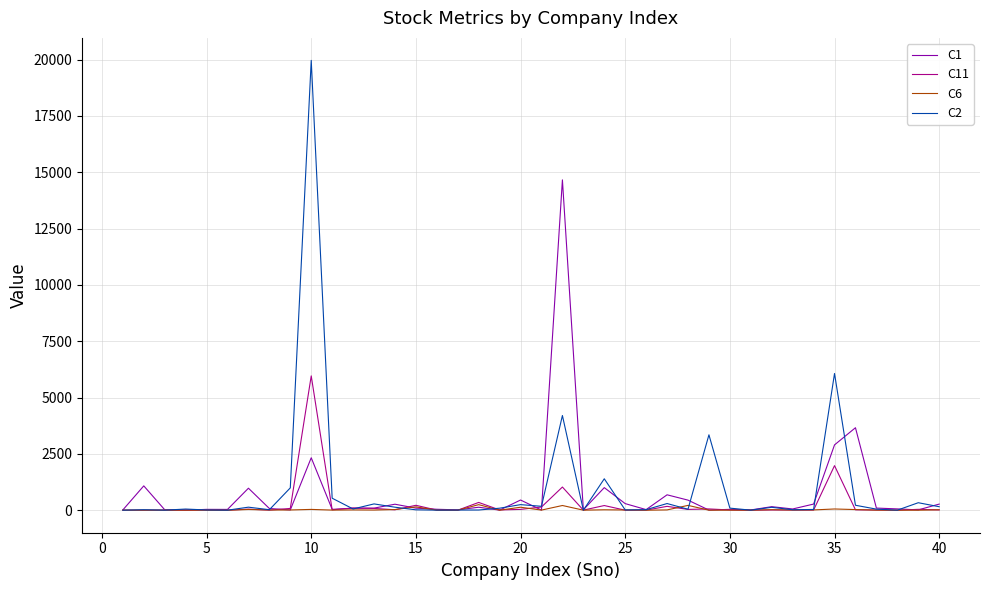

Rank the series by their maximum value, from highest to lowest.

C2, C1, C11, C6